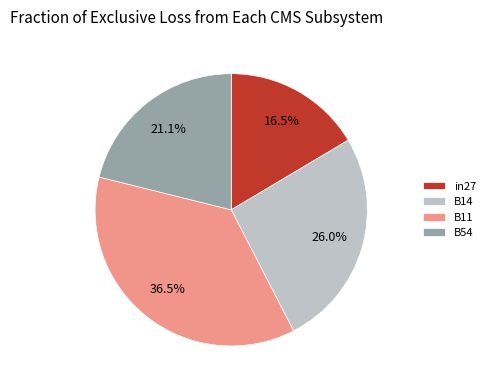

Which category has the biggest portion of the pie?

B11